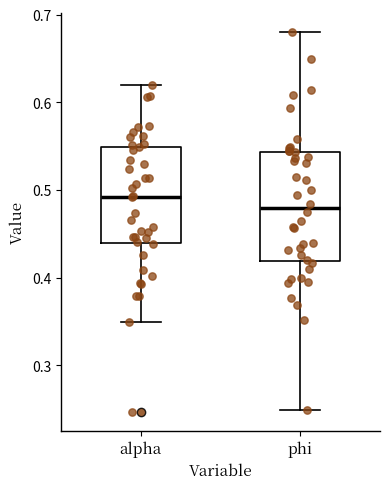

Reading left to right, read every box against the y-axis: the position of its median line, the range the box covers, and the ends of its whiskers. The values are not printed on the chart, so give them approximately, as read against the axis.

alpha: median 0.49, box 0.44 to 0.55, whiskers 0.35 to 0.62
phi: median 0.48, box 0.42 to 0.54, whiskers 0.25 to 0.68